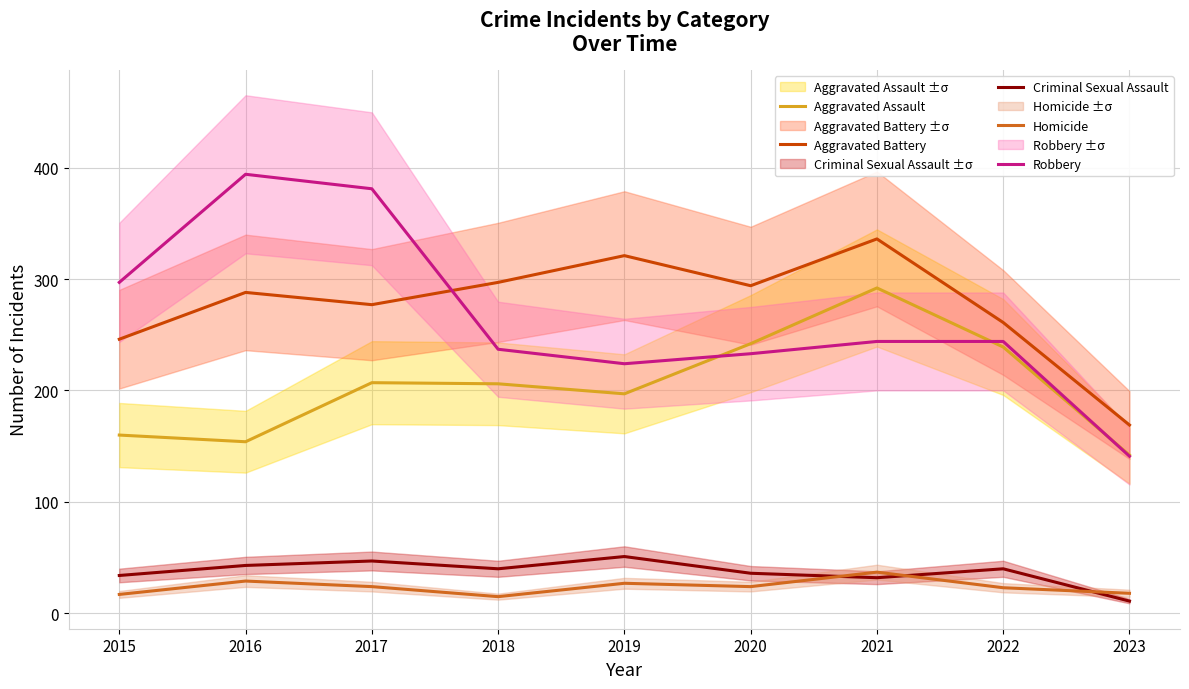

How many values in the Criminal Sexual Assault series exceed 40?

3